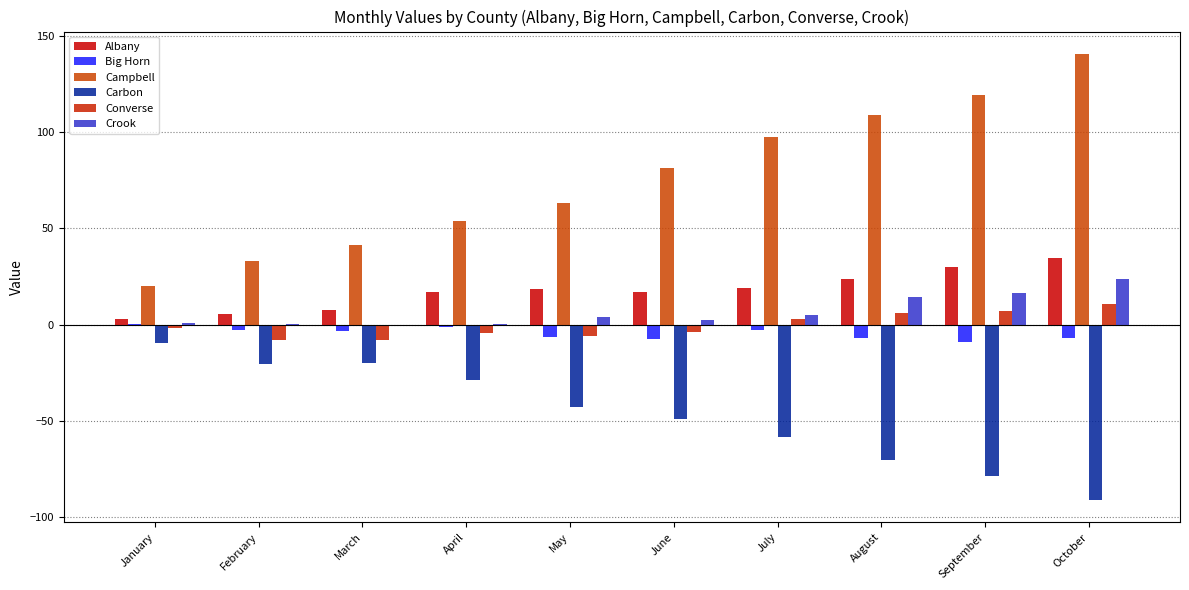

What is the sum of all Carbon values?

-469.2